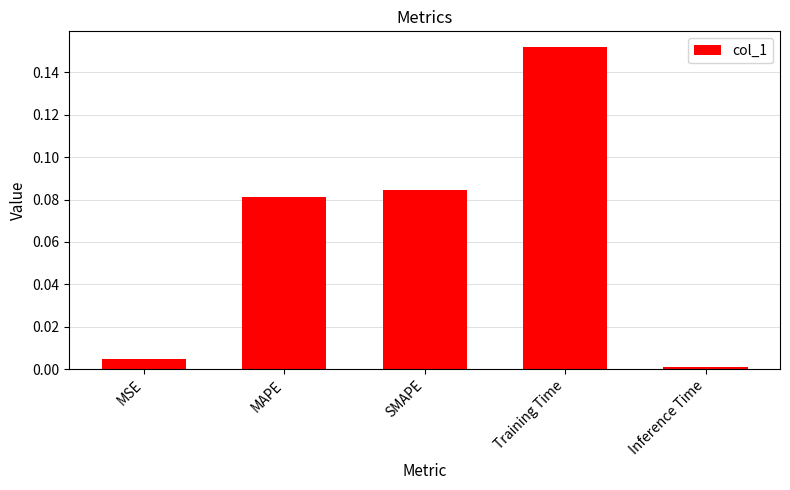

What is the label of the 4th bar from the right?

MAPE